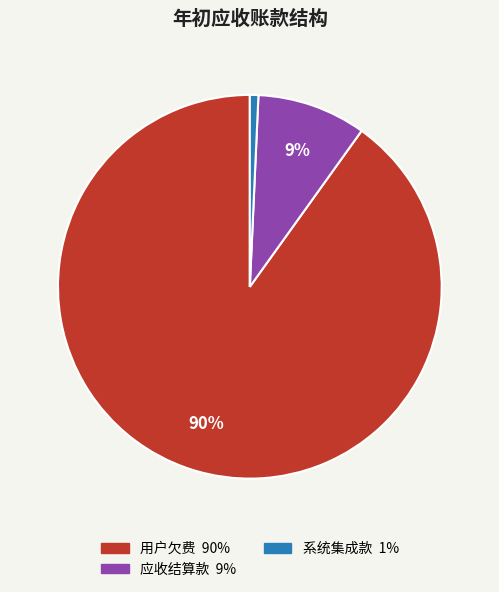

To the nearest percent, what is the difference between the largest and smallest slice percentages?

89%